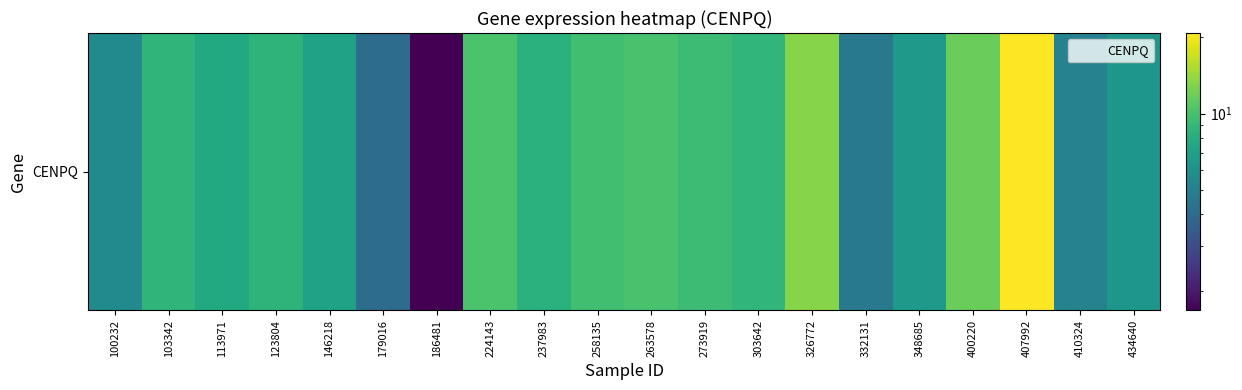

Rank the categories by value from highest to lowest.

407992, 326772, 400220, 224143, 263578, 258135, 273919, 303642, 103342, 123804, 237983, 113971, 146218, 348685, 434640, 100232, 410324, 332131, 179016, 186481